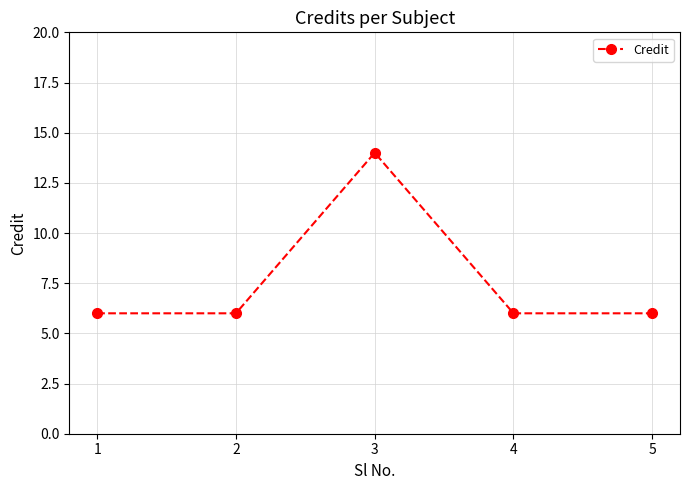

What is the value of the 4th point from the left?

6